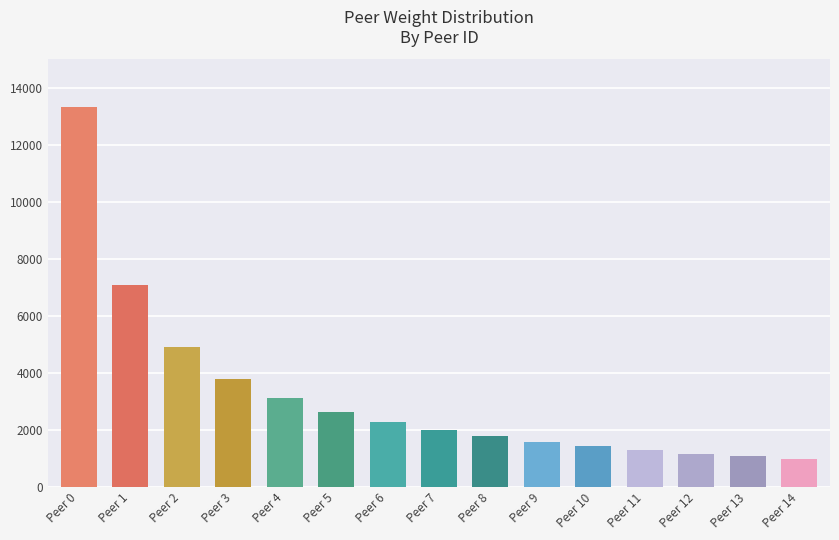

The value at Peer 11 is 1917. True or false?

False